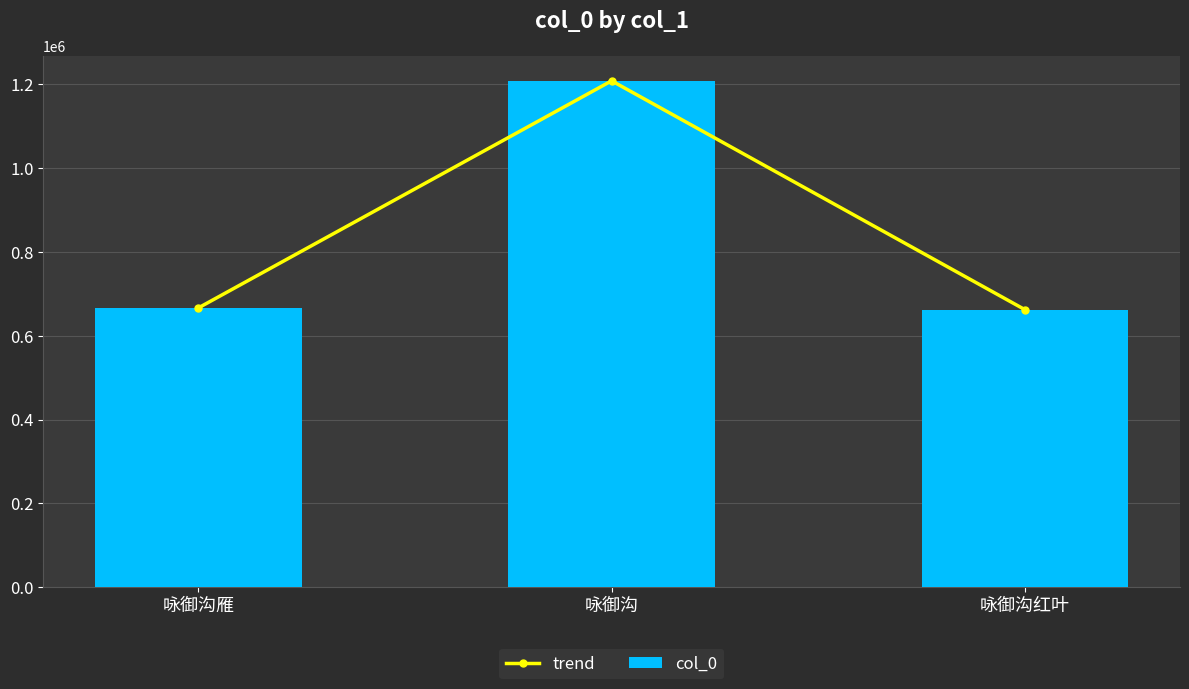

What position from the right is 咏御沟红叶?

1